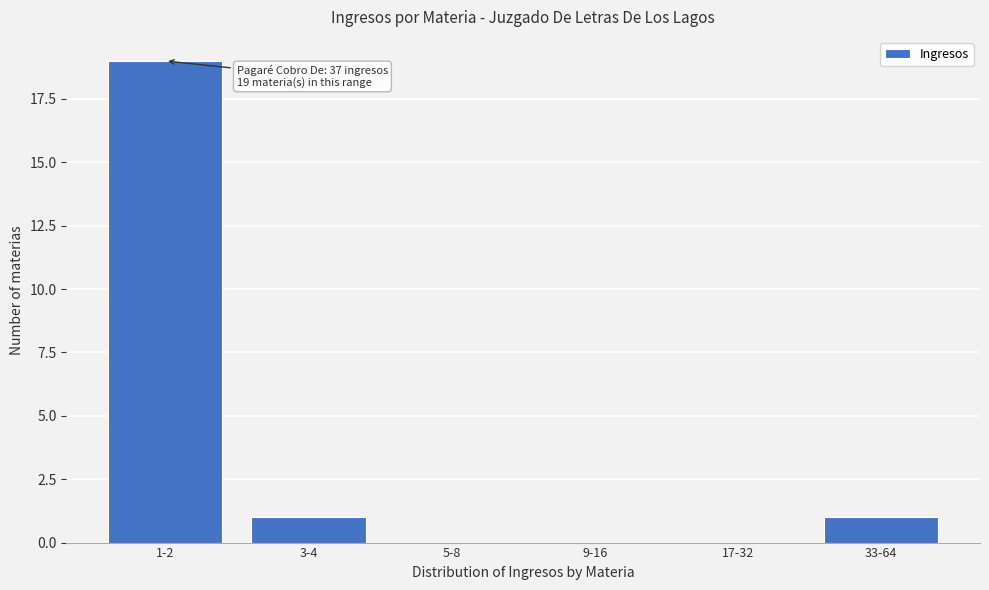

Reading left to right, what are all the values shown in this chart?

1-2=19	3-4=1	5-8=0	9-16=0	17-32=0	33-64=1